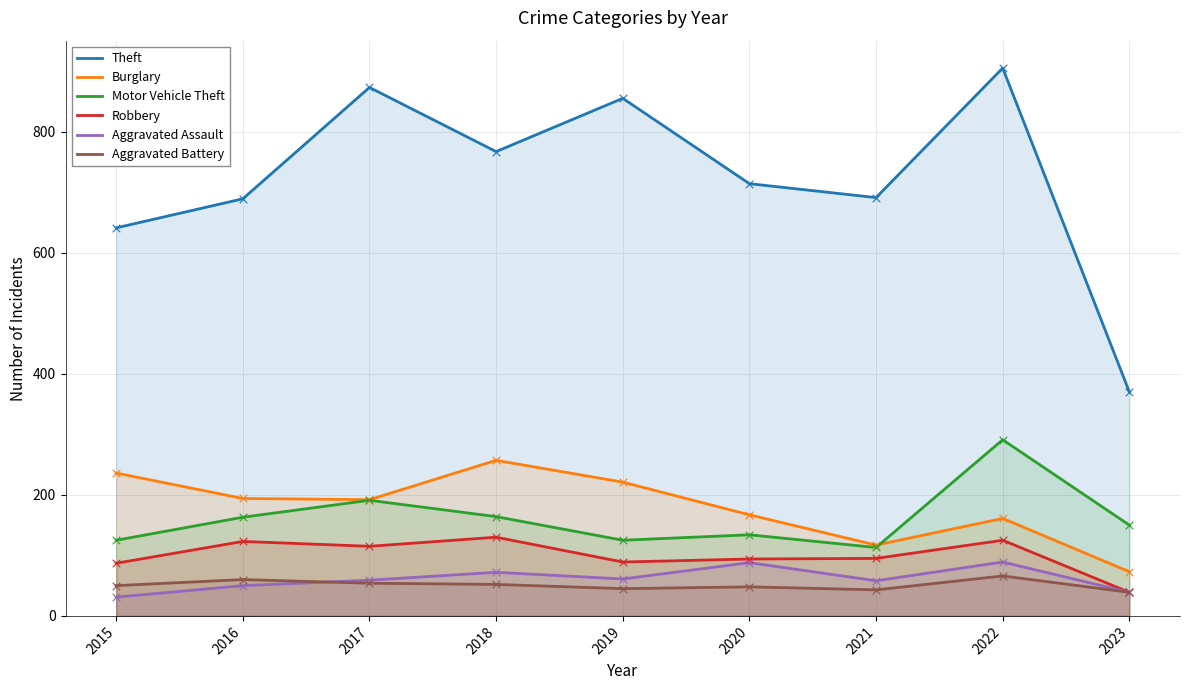

What are all the series names shown in the legend?

Theft, Burglary, Motor Vehicle Theft, Robbery, Aggravated Assault, Aggravated Battery